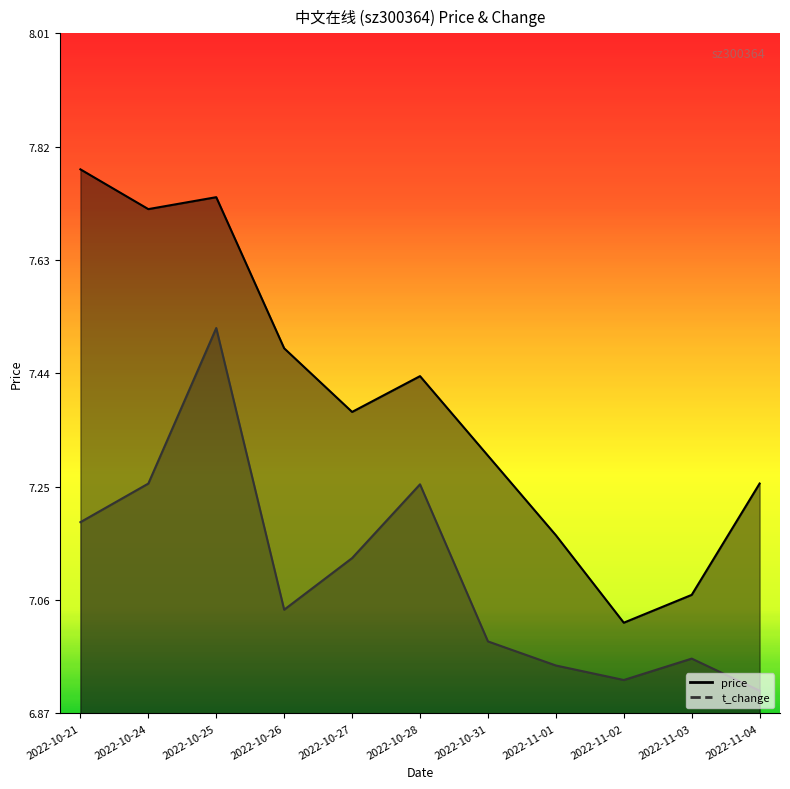

What is the sum of the t_change values at 2022-11-01 and 2022-10-27?

4.5